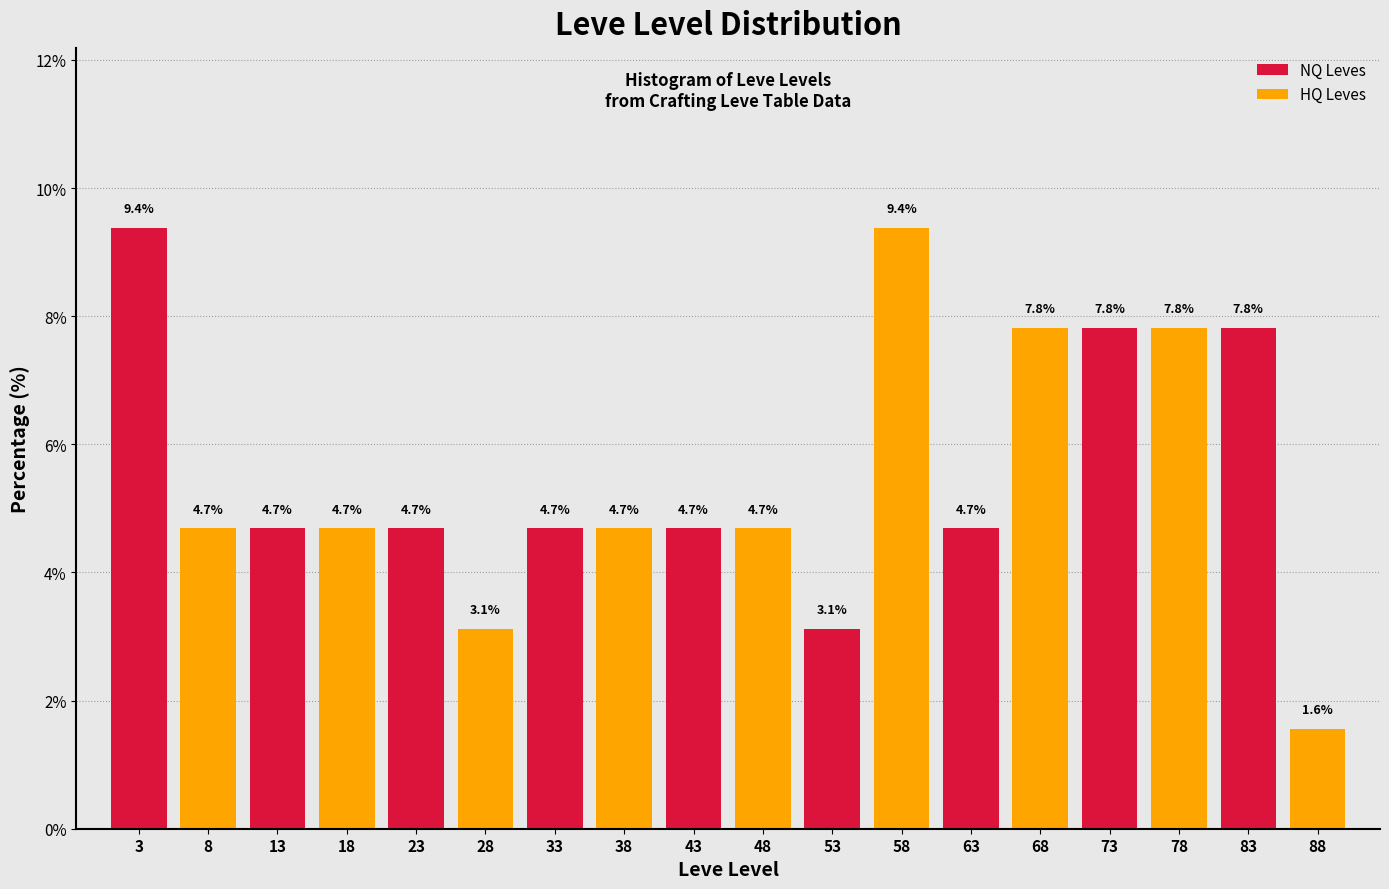

What is the difference between the maximum and minimum values in the HQ Leves series?

7.8